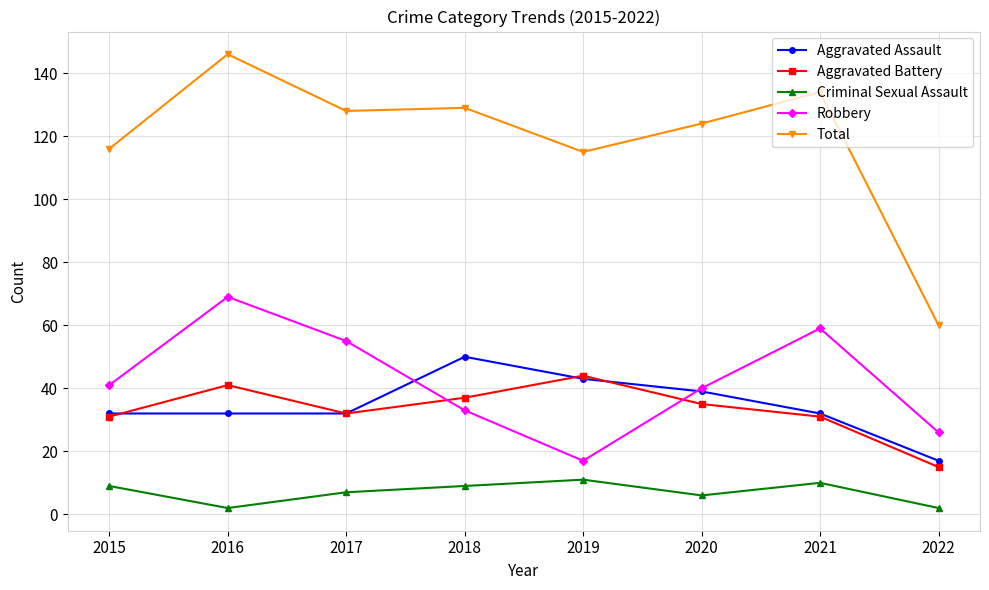

What is the average value of the Aggravated Battery series?

33